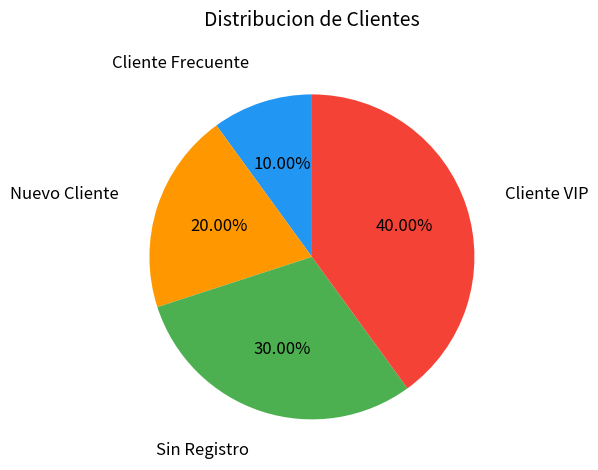

Does any single category account for the majority?

No